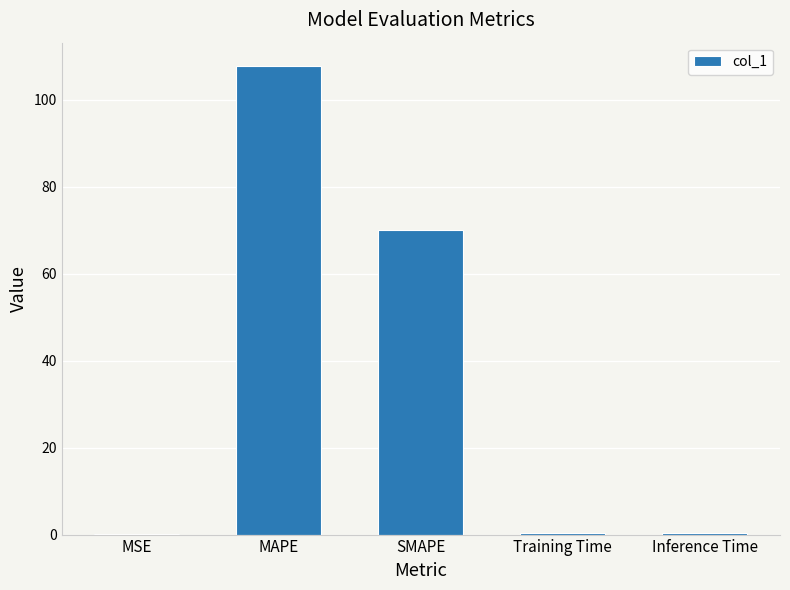

What is the maximum value shown in the chart?

107.7